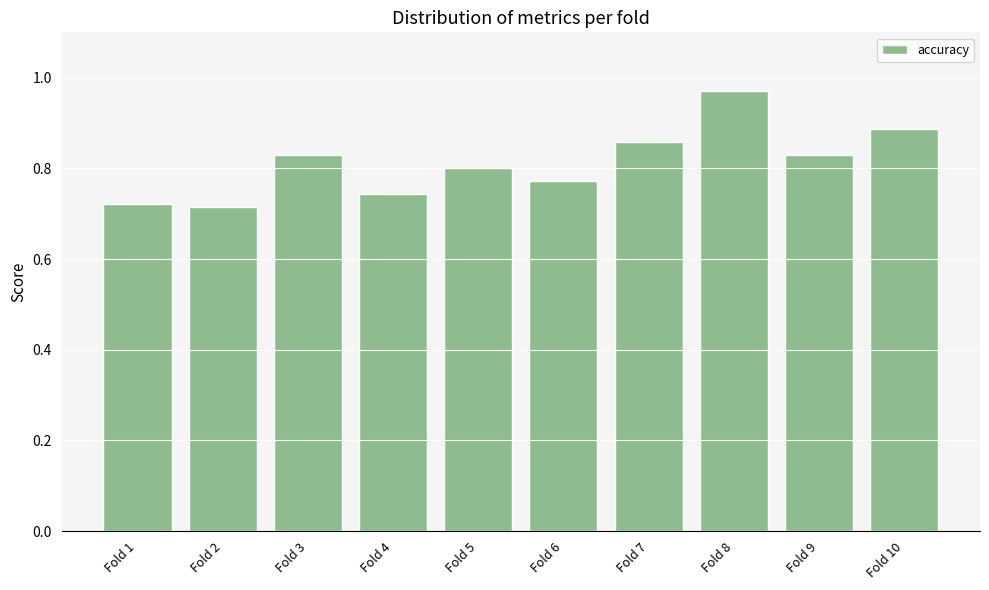

Is it true that the value at Fold 4 is 0.3?

False